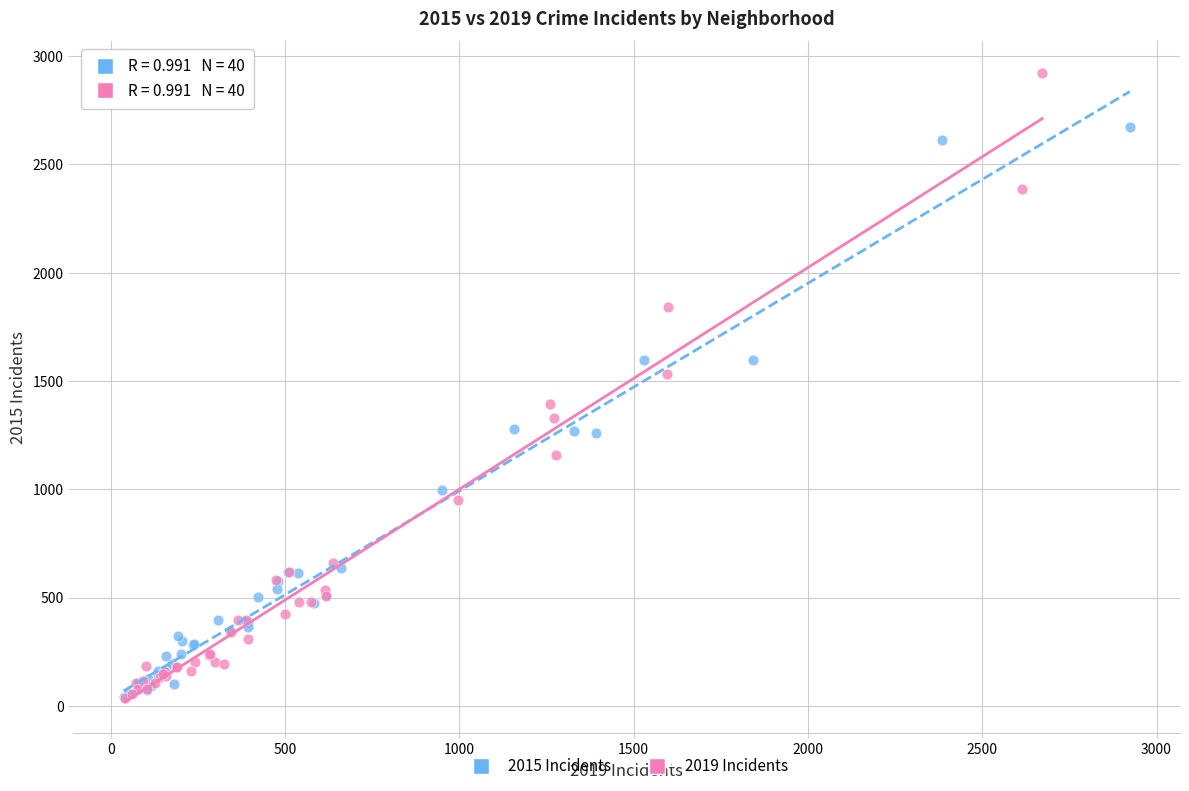

Which series has the widest spread of Y values?

2019 Incidents